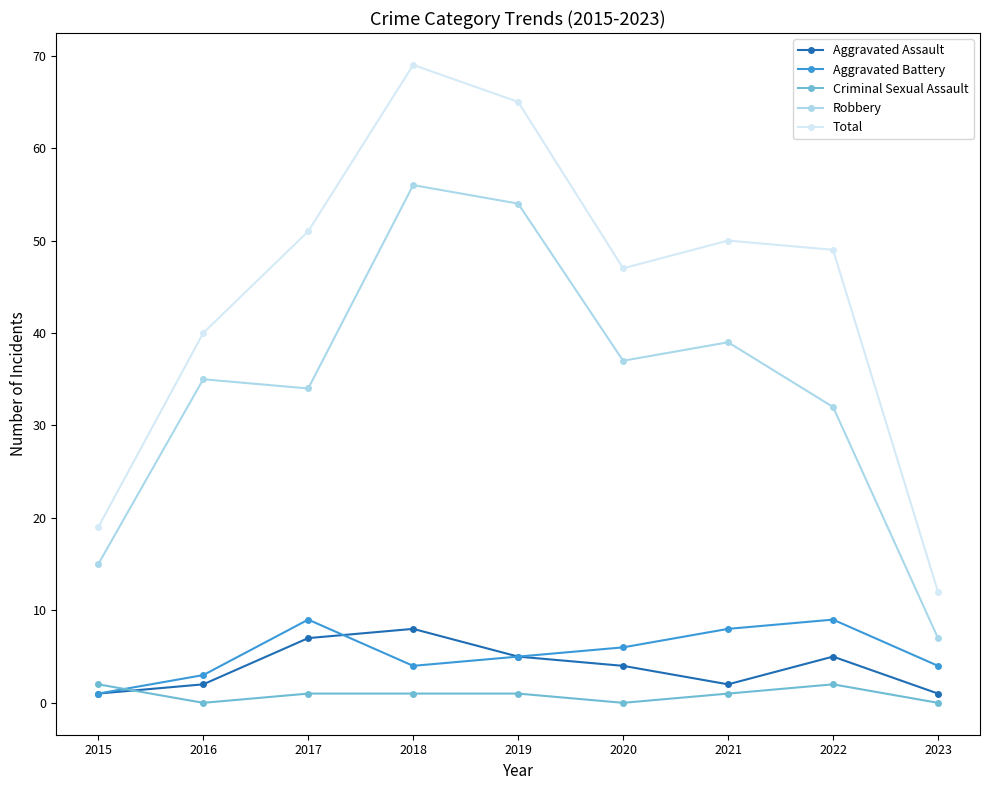

The value of Total at 2019 is 65. True or false?

True